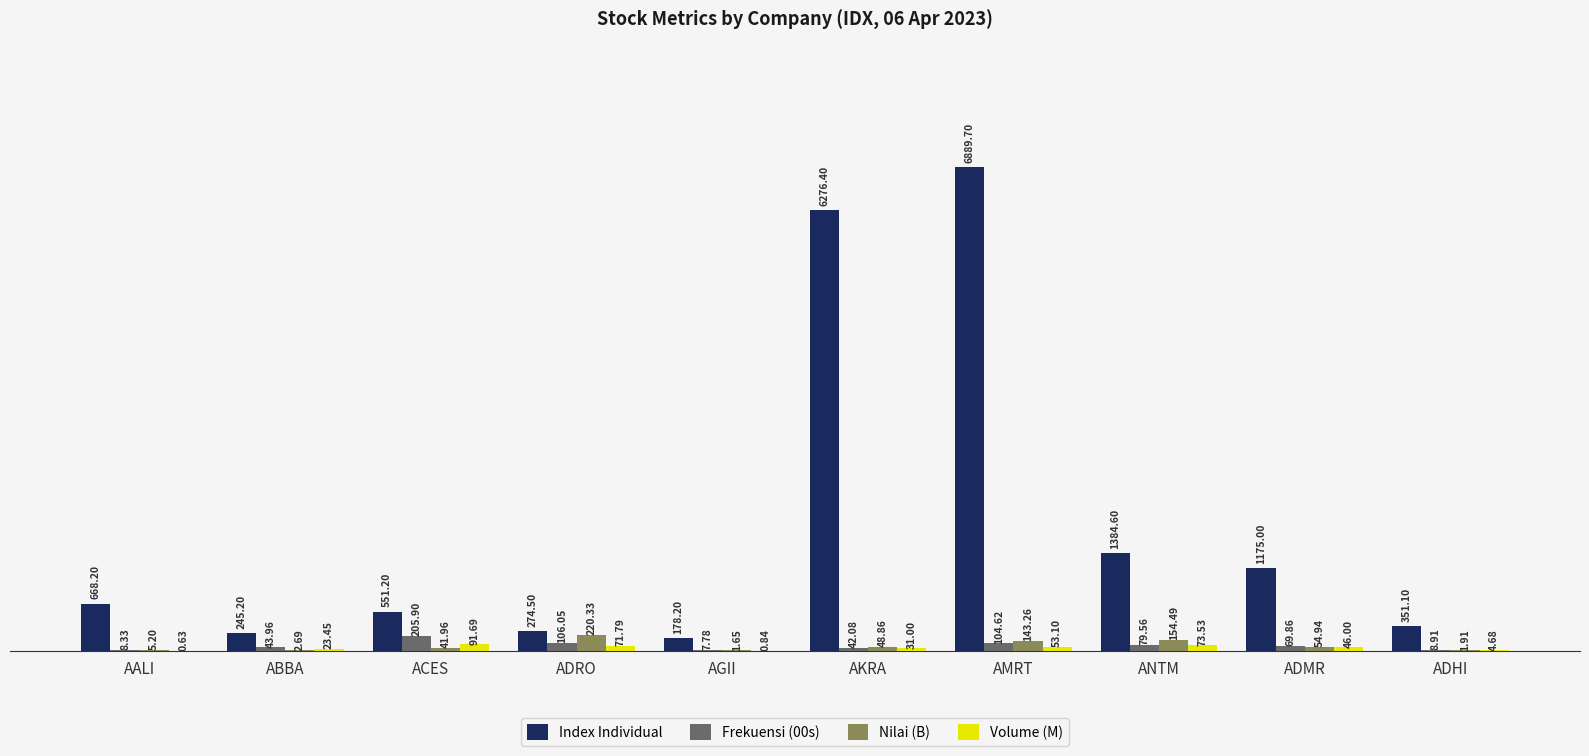

At which label does Index Individual reach its peak?

AMRT